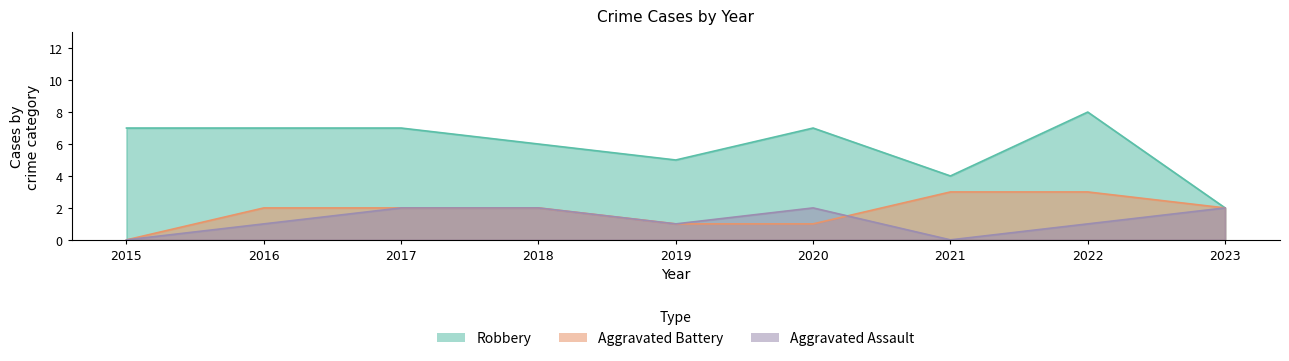

Reading right to left, transcribe all the data shown in this chart.

Aggravated Assault: 2023=2	2022=1	2021=0	2020=2	2019=1	2018=2	2017=2	2016=1	2015=0
Aggravated Battery: 2023=2	2022=3	2021=3	2020=1	2019=1	2018=2	2017=2	2016=2	2015=0
Robbery: 2023=2	2022=8	2021=4	2020=7	2019=5	2018=6	2017=7	2016=7	2015=7